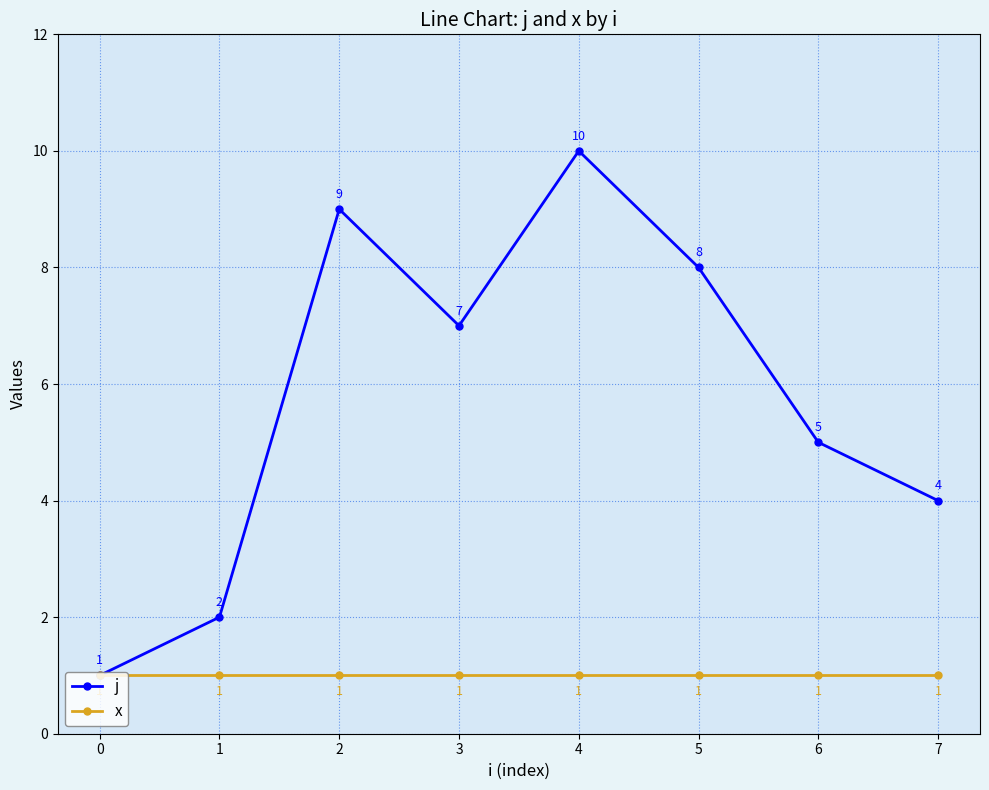

What is the total value across all series at 4?

11